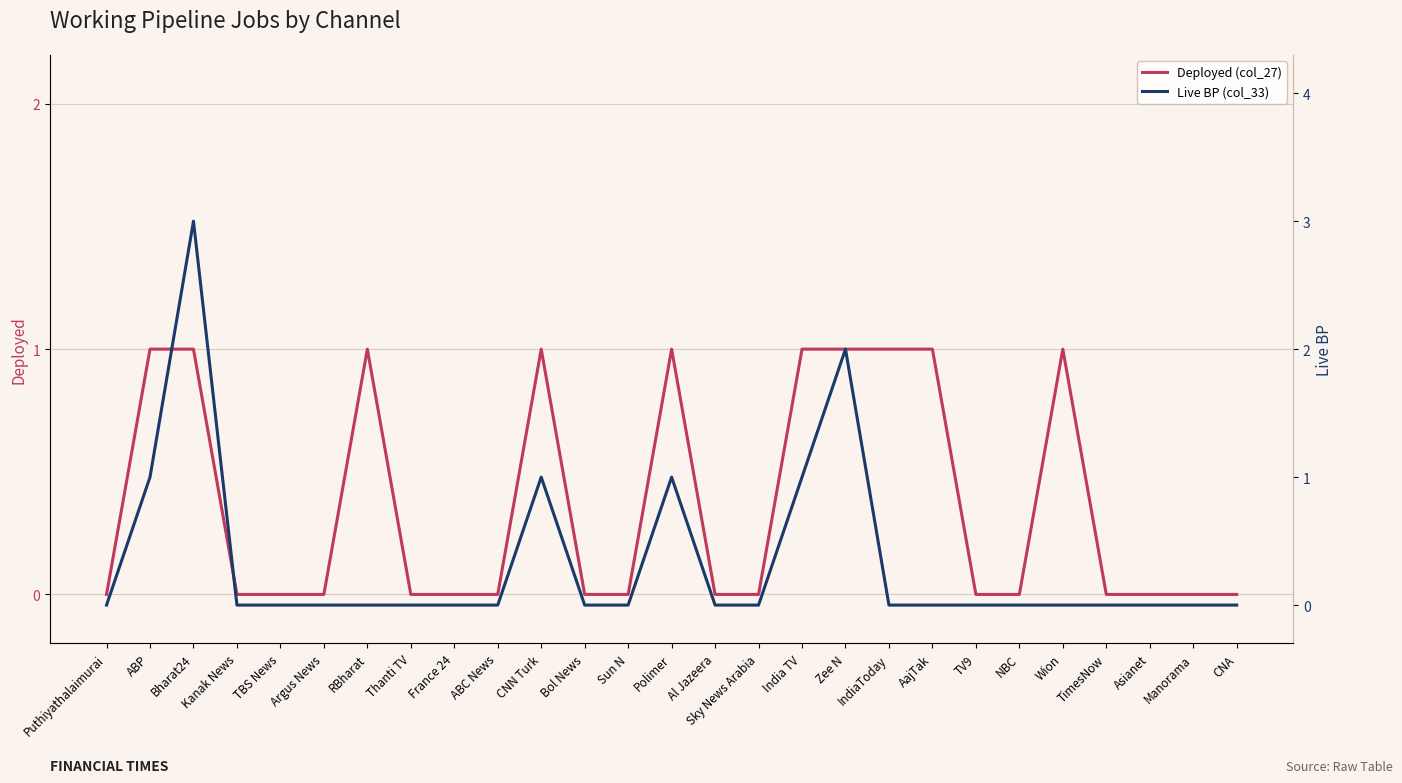

Between France 24 and Wion, which series saw the biggest shift?

Deployed (col_27)